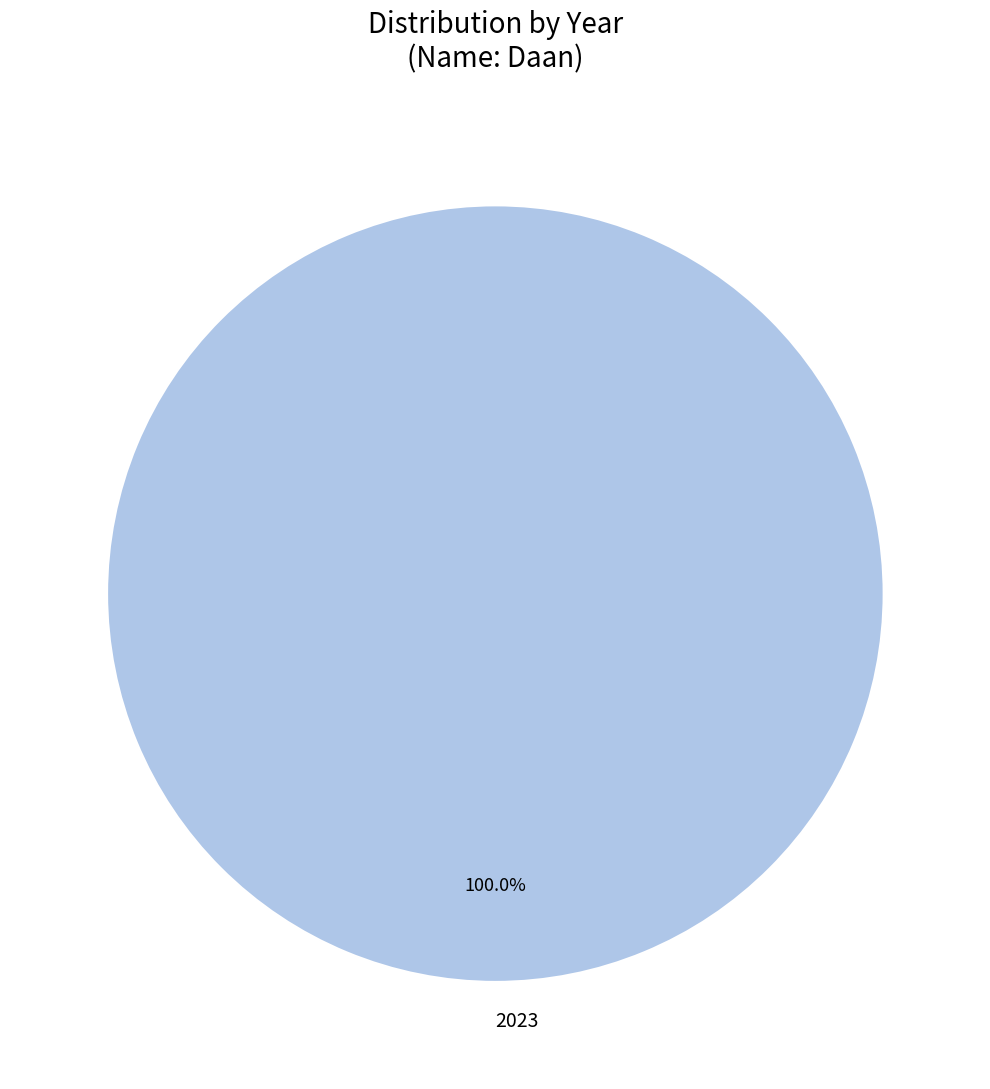

Count the number of slices in the pie.

1